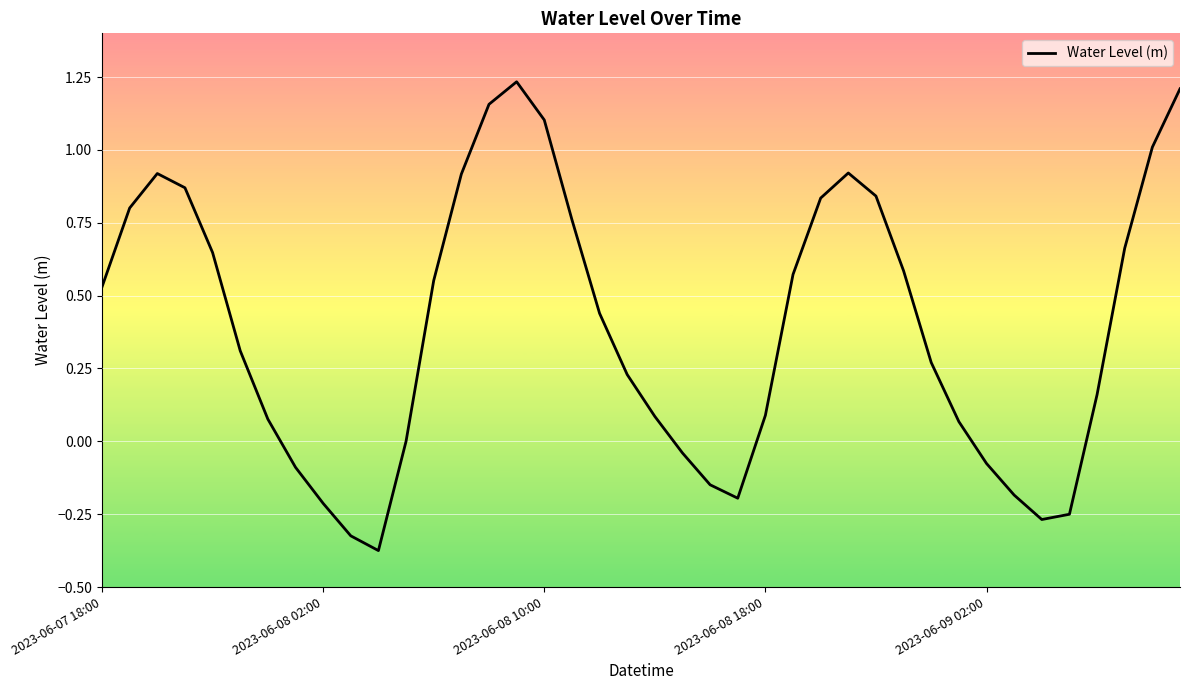

What is the difference between the maximum and minimum values?

1.6